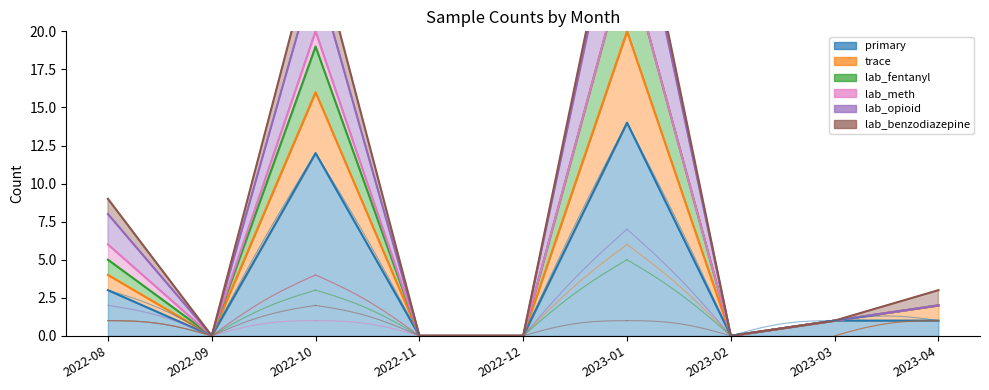

What is the value of the lab_opioid point at the 8th from the left?

1